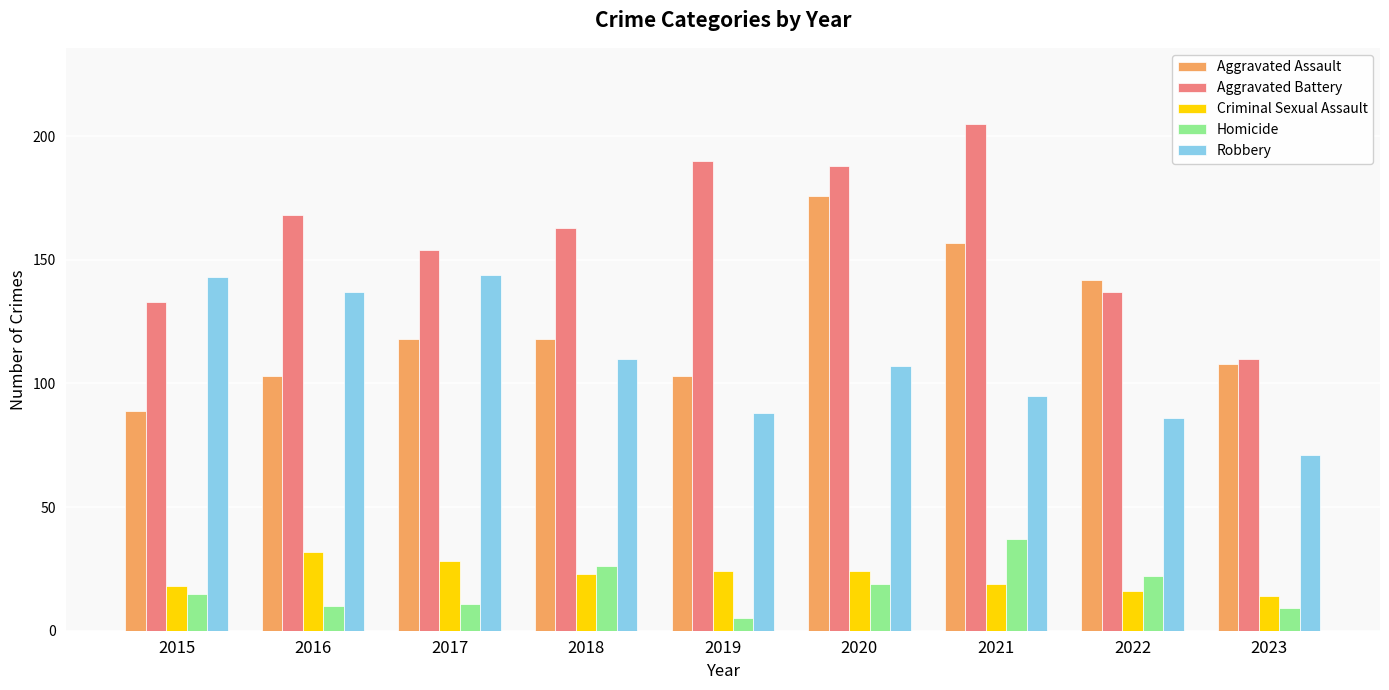

Where is Aggravated Battery nearest to the value 157?

2017